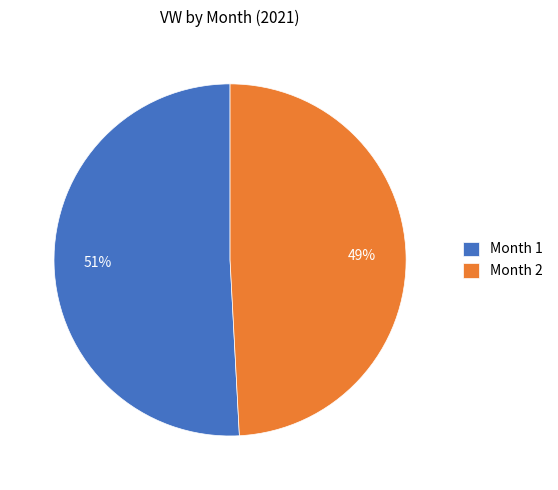

What is the smallest slice in the pie chart?

Month 2